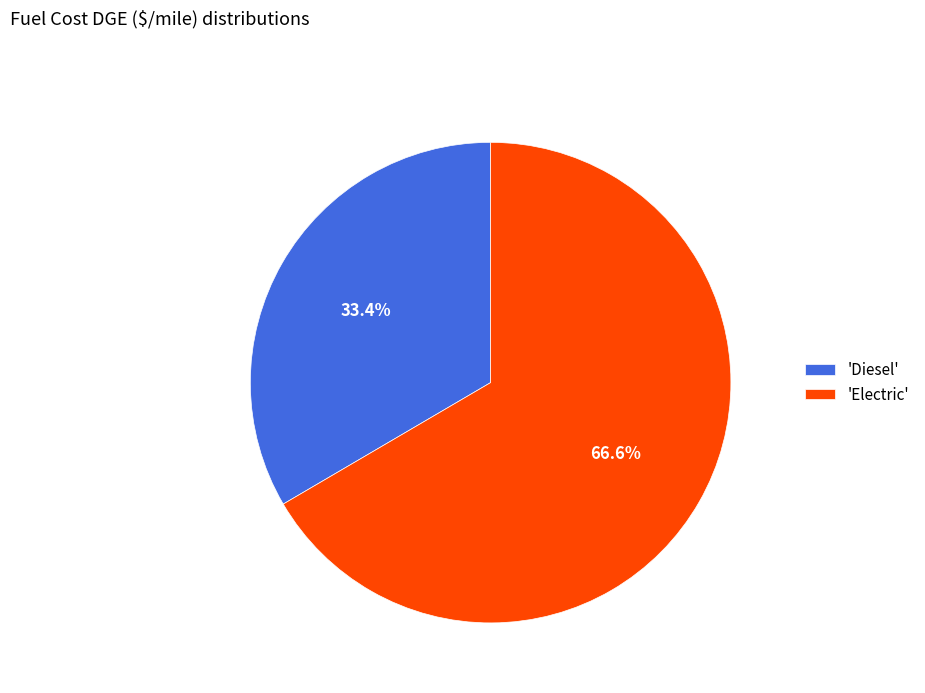

Rank the categories by value from lowest to highest.

'Diesel', 'Electric'